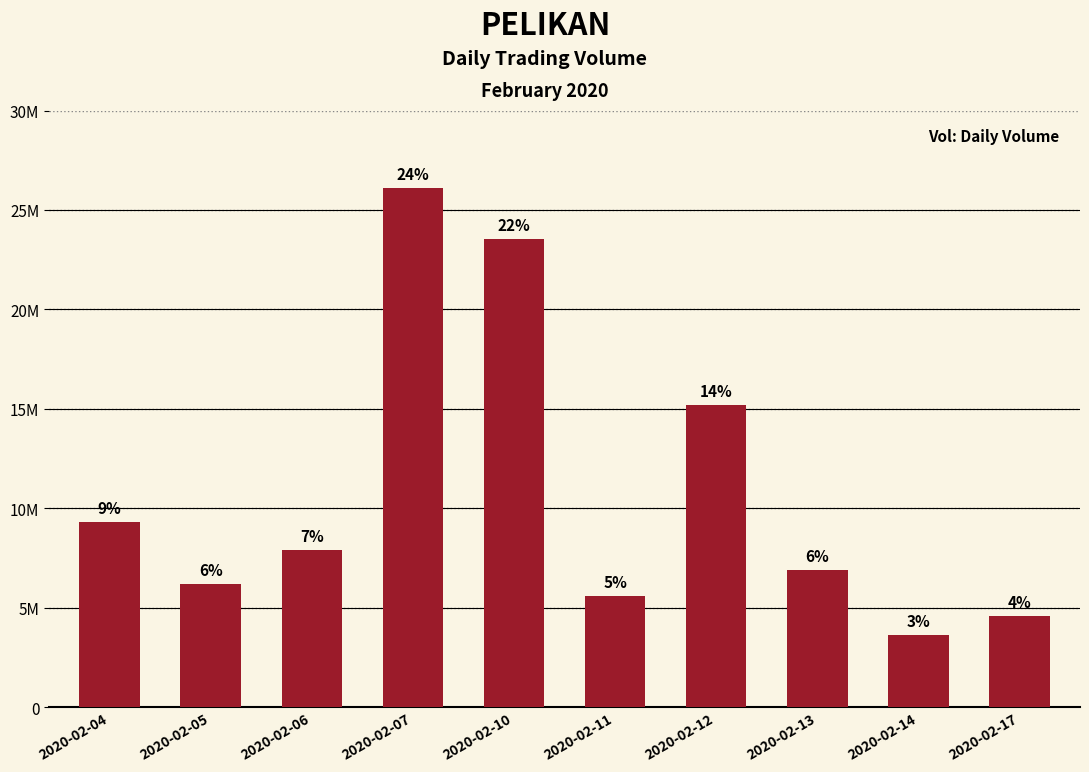

Are the bars horizontal?

No